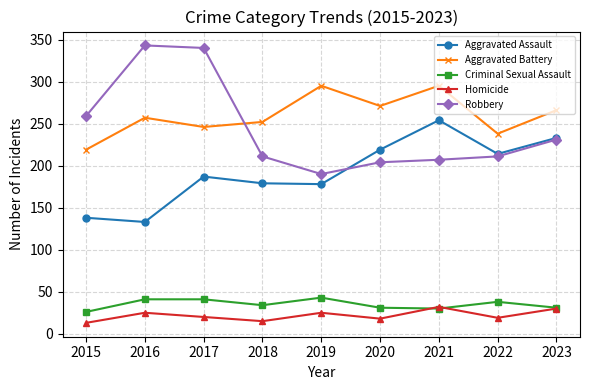

Which series has the largest range (max minus min)?

Robbery